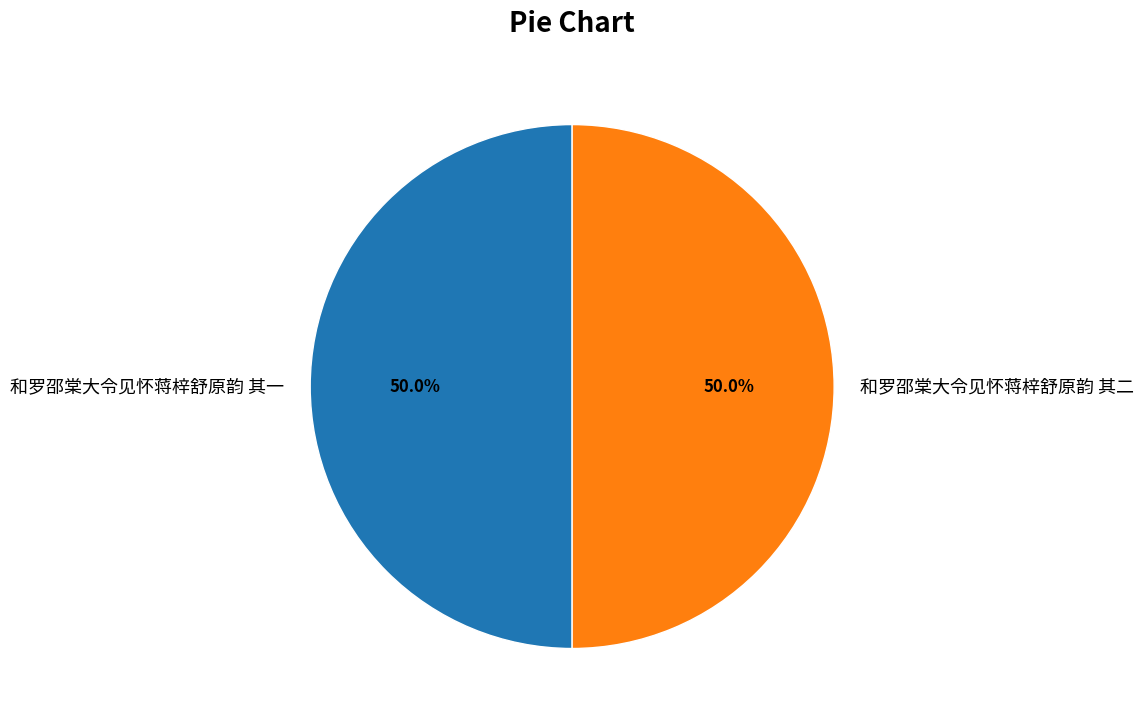

How many segments does this pie chart have?

2